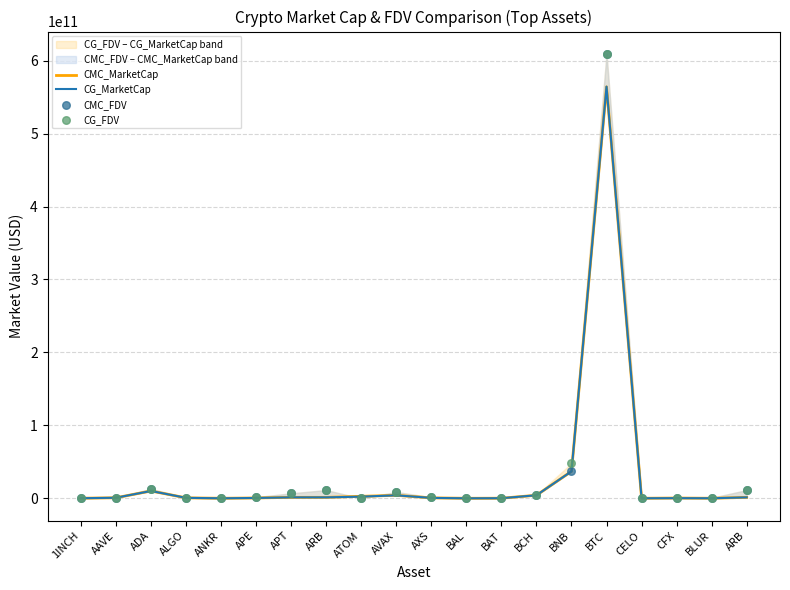

Which series contains the highest Y value?

CG_FDV